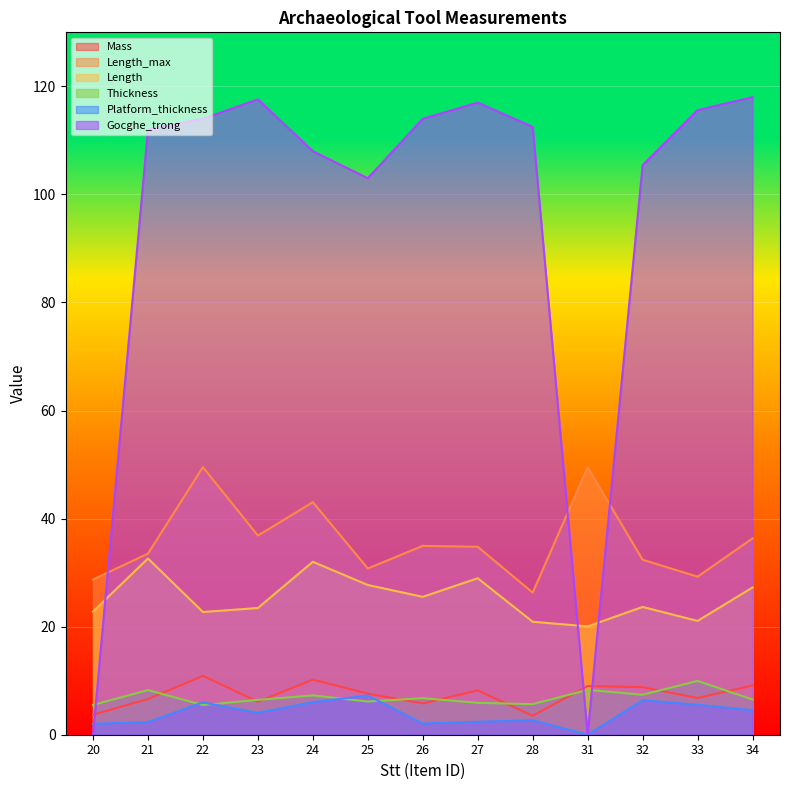

What is the spread (max minus min) of values at 27?

114.6